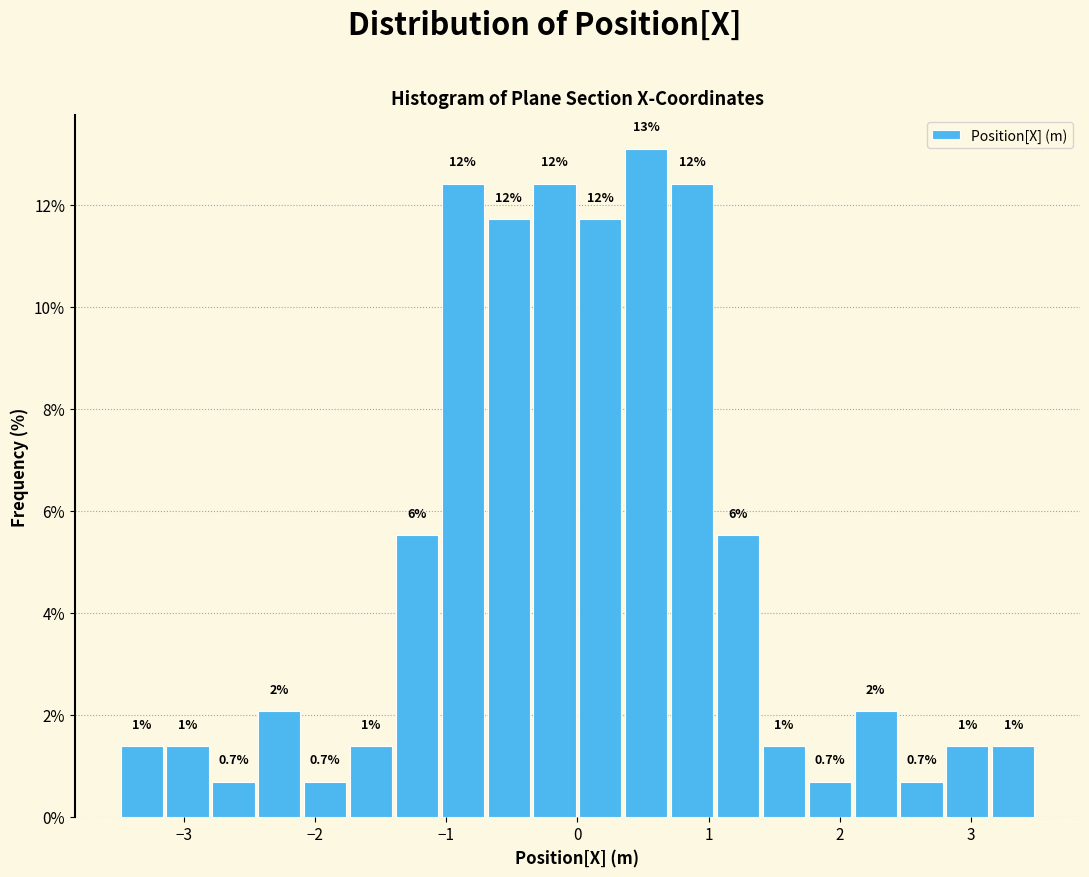

Around what value on the x-axis is the tallest bar? Give the approximate position of its centre, as read against the axis.

0.5